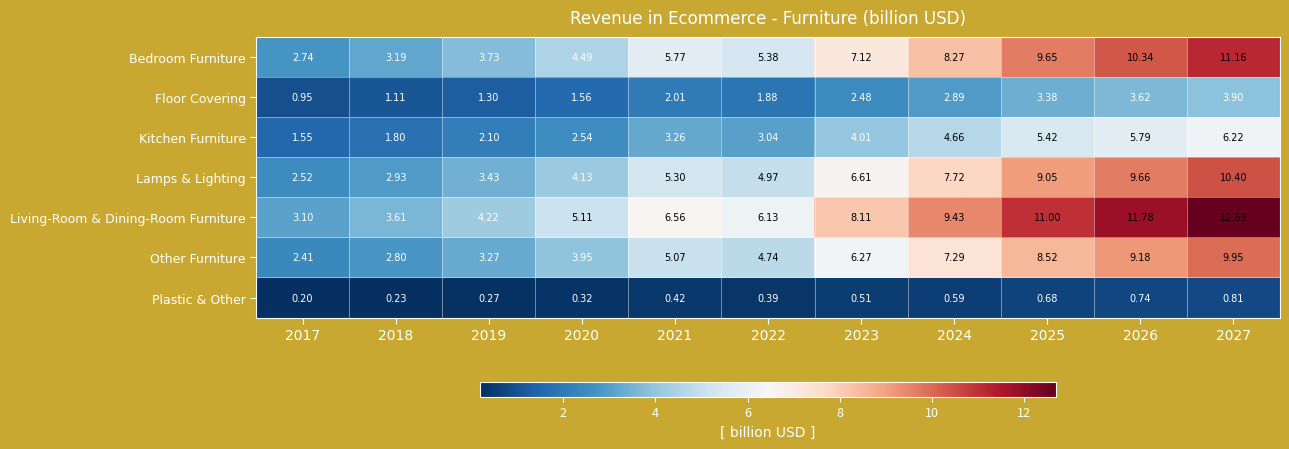

List the series in order of their peak value, lowest first.

Plastic & Other, Floor Covering, Kitchen Furniture, Other Furniture, Lamps & Lighting, Bedroom Furniture, Living-Room & Dining-Room Furniture